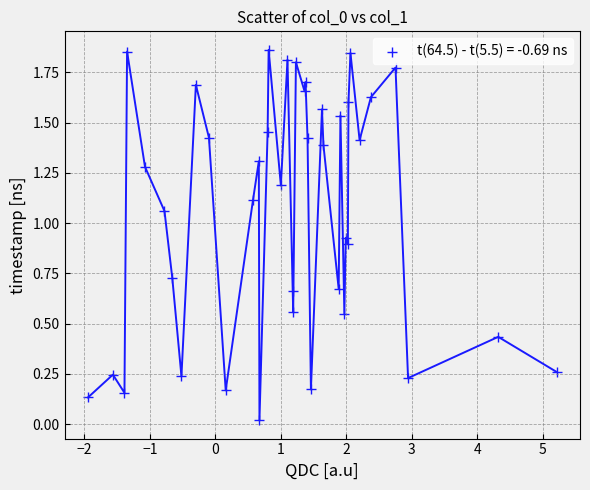

What is the range of X values (max minus min)?

7.2